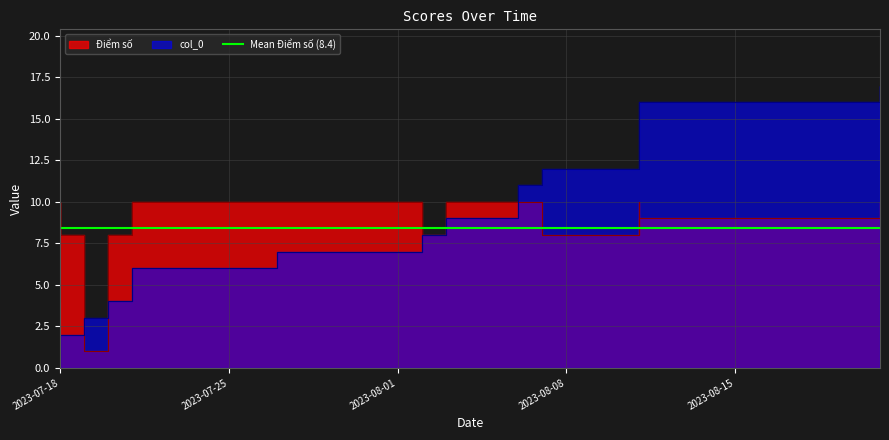

Is the value of col_0 at 2023-07-18 greater than the value of Điểm số at 2023-07-27?

No